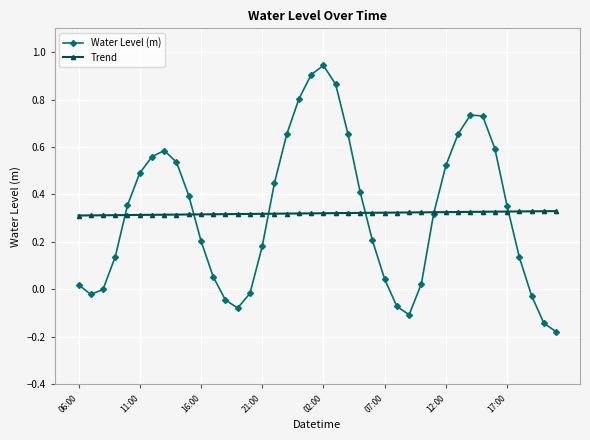

Which series has the largest range (max minus min)?

Water Level (m)